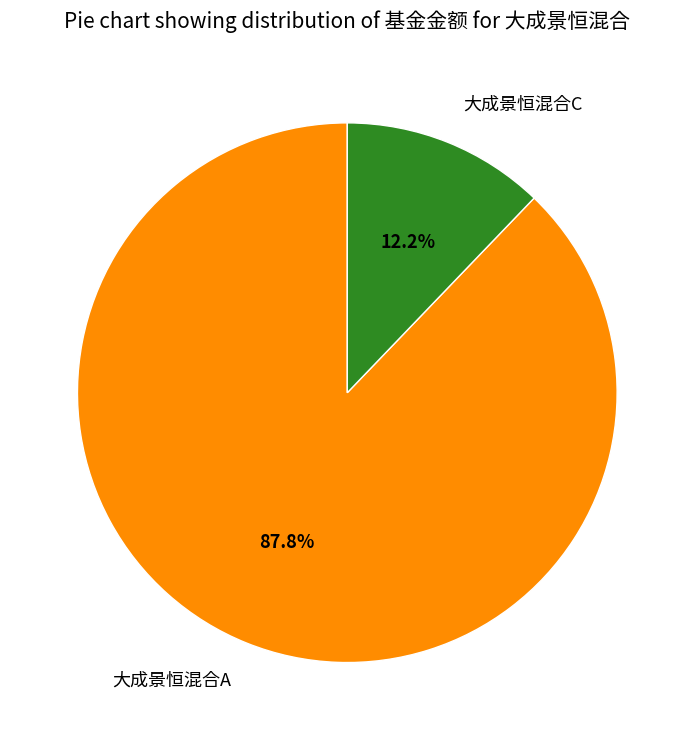

The 大成景恒混合A slice represents 99% of the pie. True or false?

False